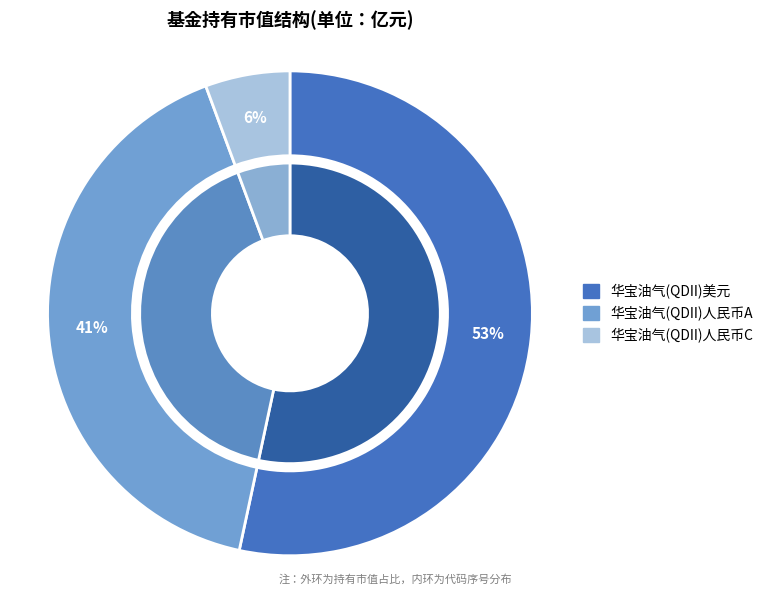

Count the number of slices in the pie.

3